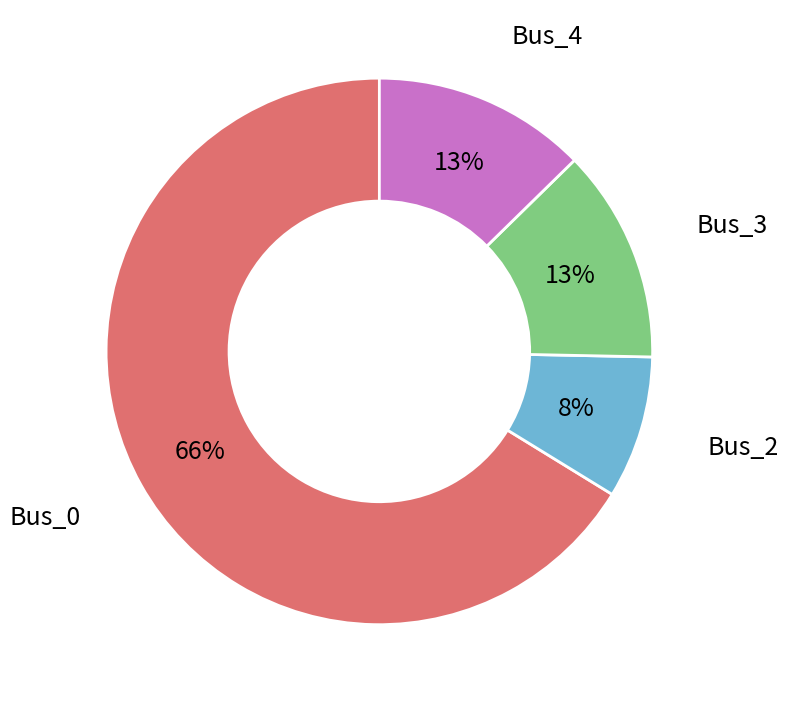

Is there a majority slice in this chart?

Yes